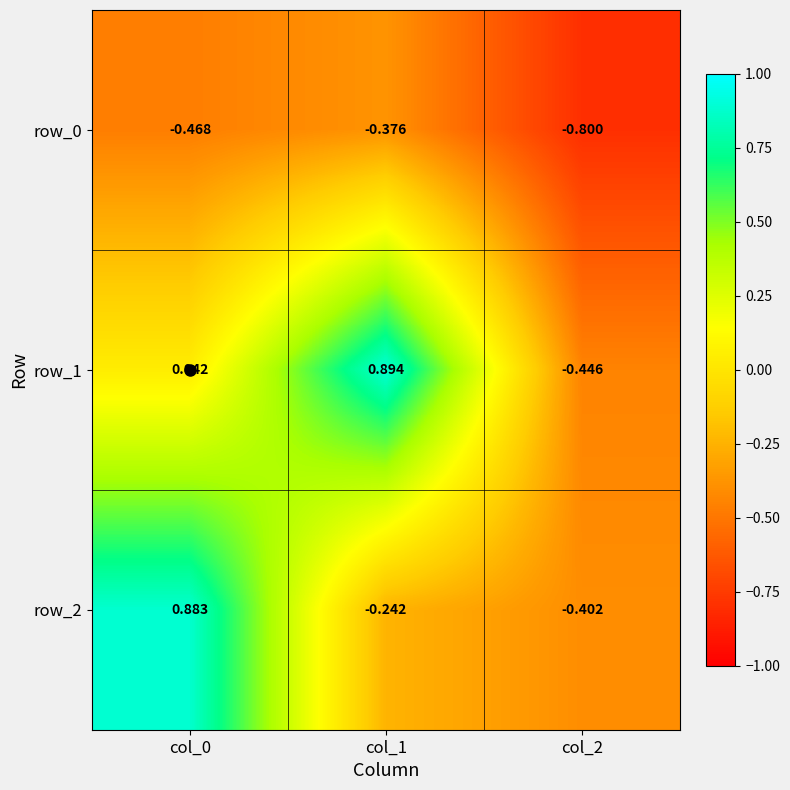

Which category has the highest value in the row_0 series?

col_1